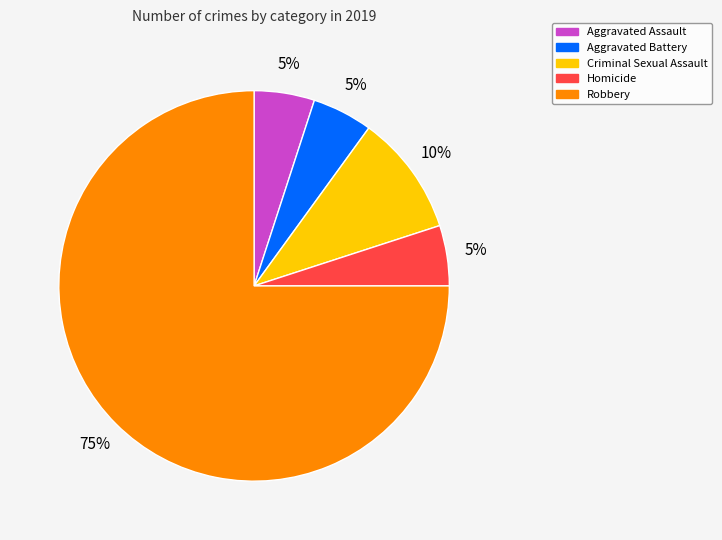

How many segments does this pie chart have?

5